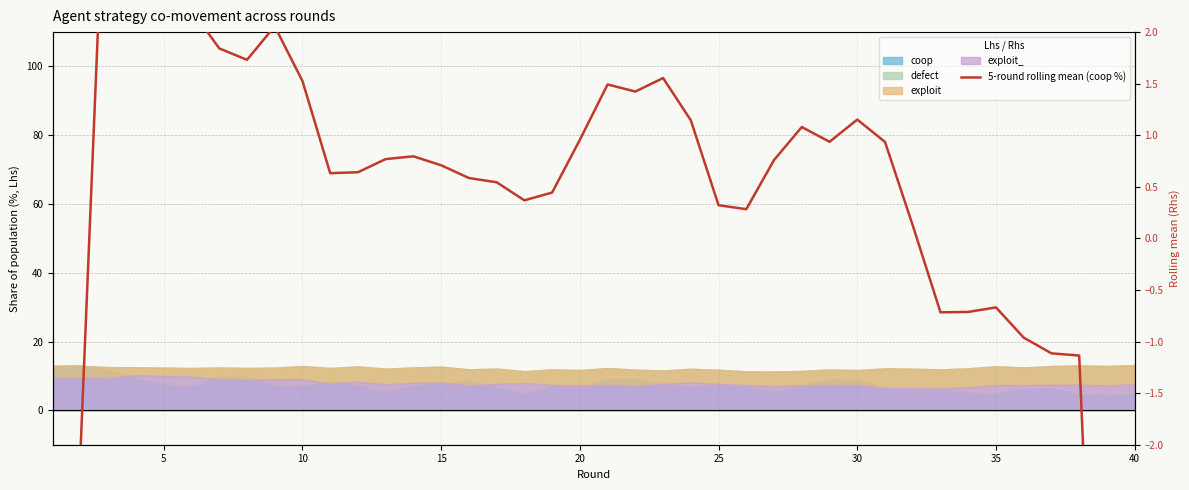

How many values are below zero?

10